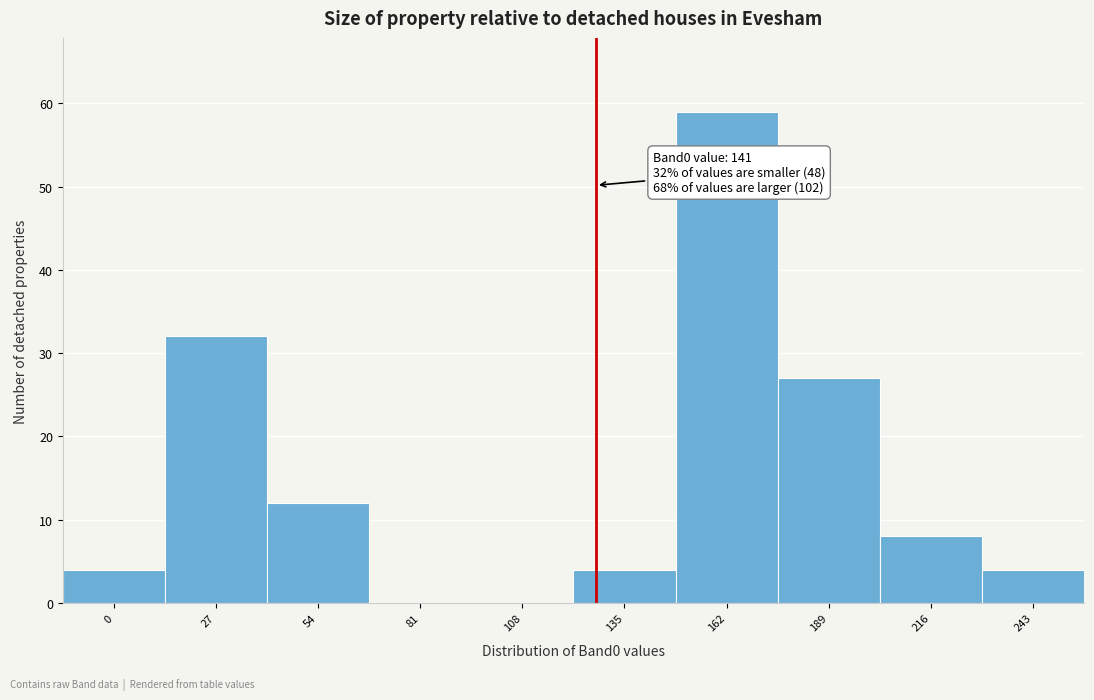

Reading left to right, list all the values displayed in this chart.

0=4	27=32	54=12	81=0	108=0	135=4	162=59	189=27	216=8	243=4